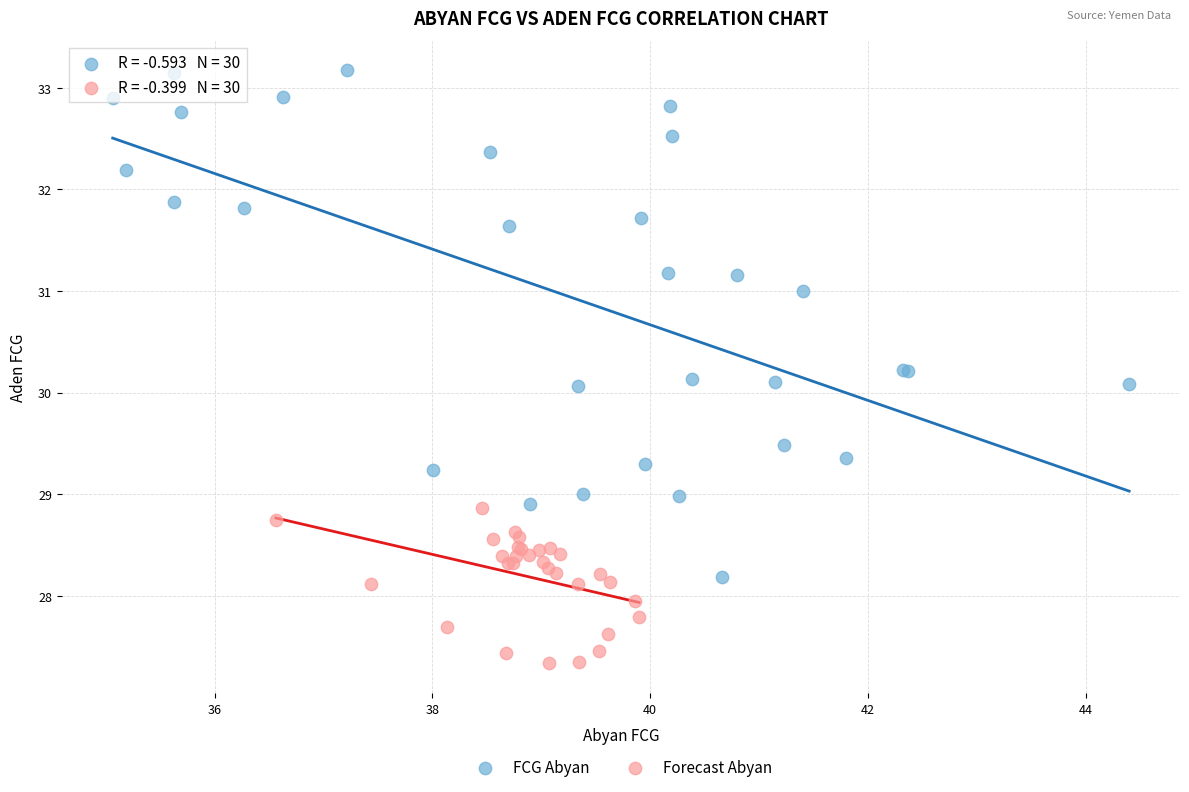

What are all the series names shown in the legend?

FCG Abyan, Forecast Abyan